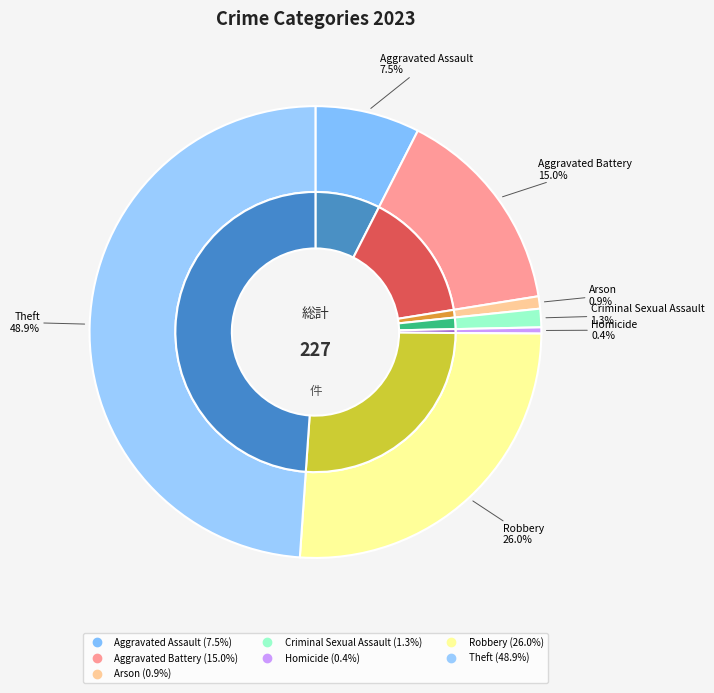

What is the total percentage of Arson and Theft?

49.8%